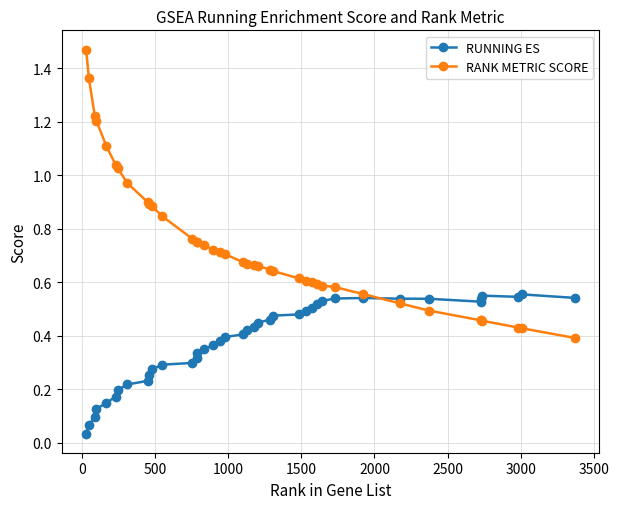

Which series has the widest spread of values?

RANK METRIC SCORE